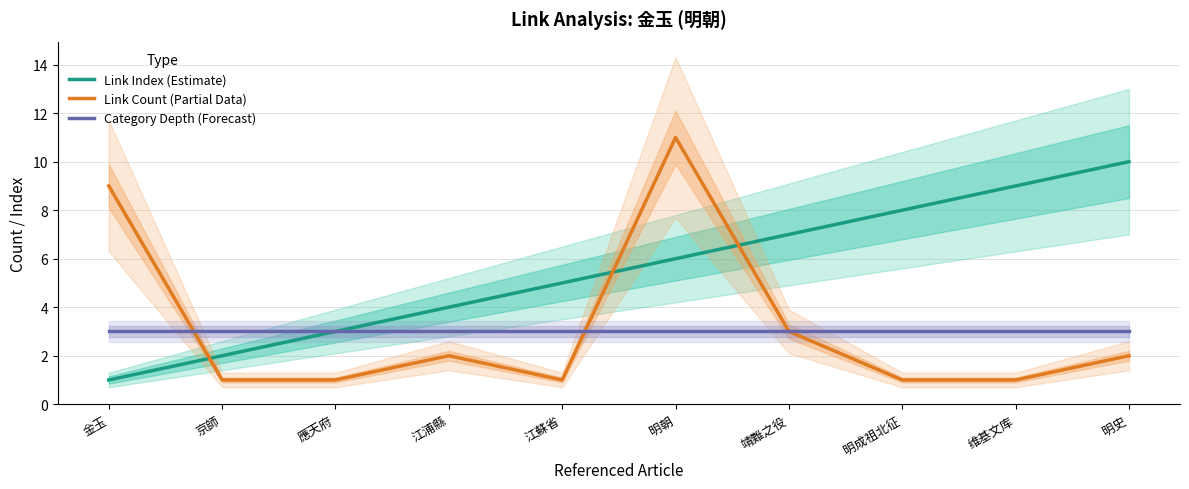

What is the label of the 7th point from the left?

靖難之役